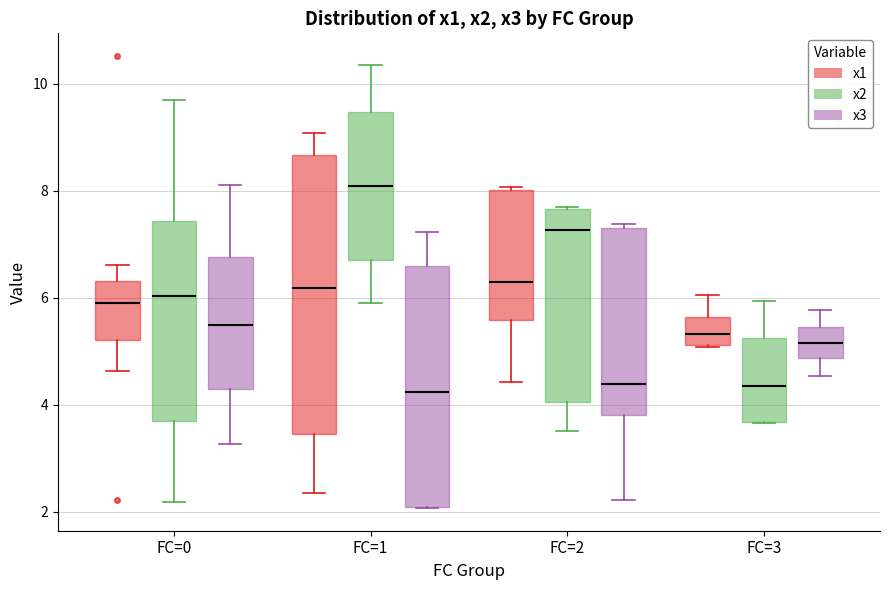

Comparing the boxes themselves (not the whiskers), which one is the tallest?

FC=1 (x1)